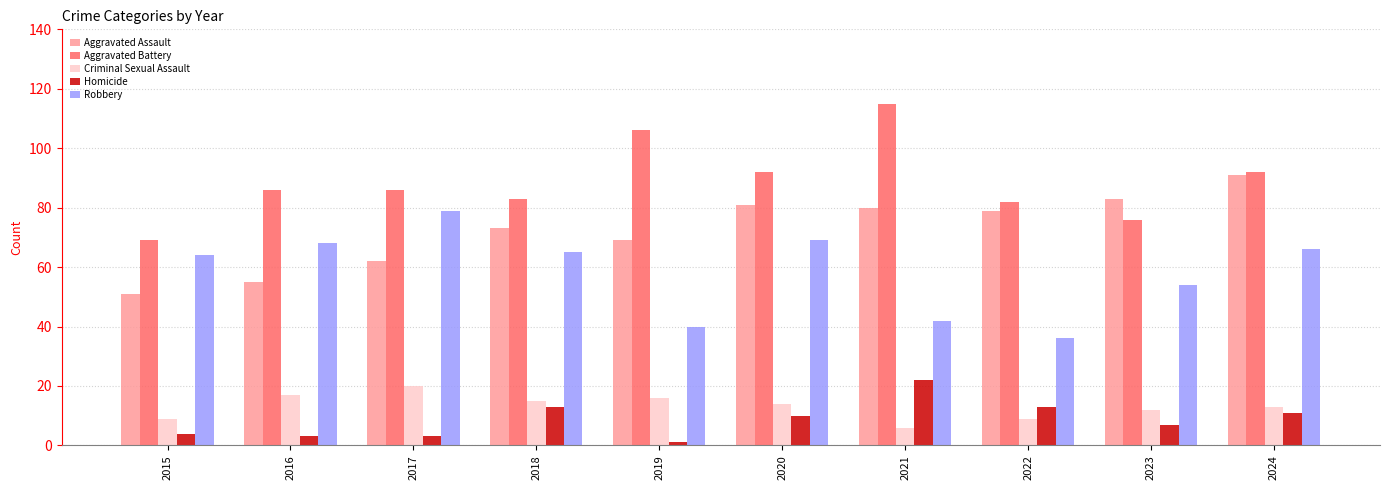

What is the difference between the second highest and minimum values in the Aggravated Battery series?

37